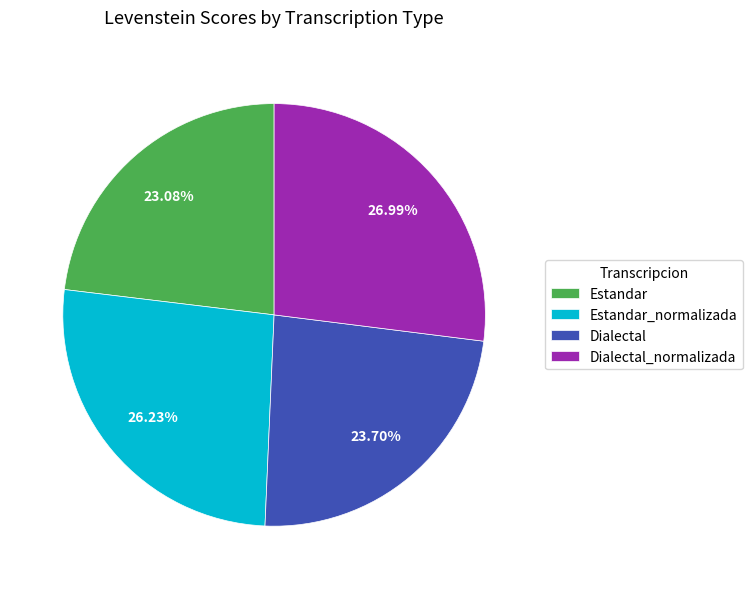

What is the total percentage of Dialectal and Estandar?

46.8%